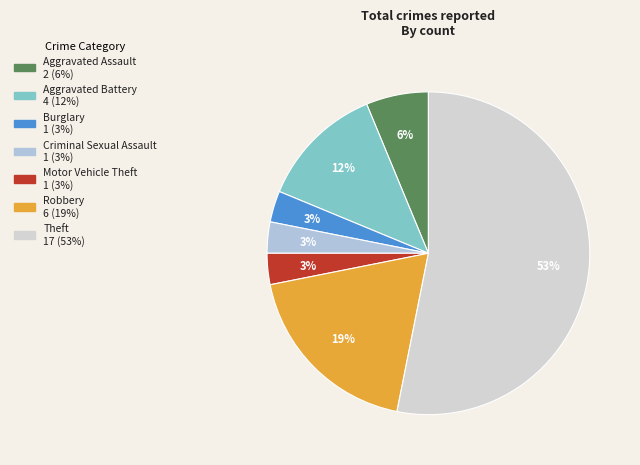

Between Robbery and Burglary, which is larger?

Robbery